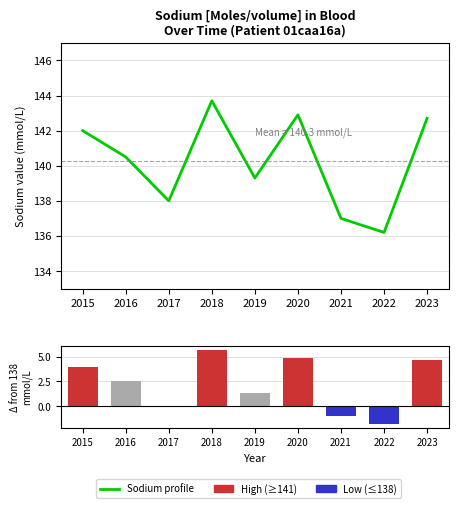

Rank the categories by Sodium [Moles/volume] in Blood value from lowest to highest.

2022, 2021, 2017, 2019, 2016, 2015, 2023, 2020, 2018